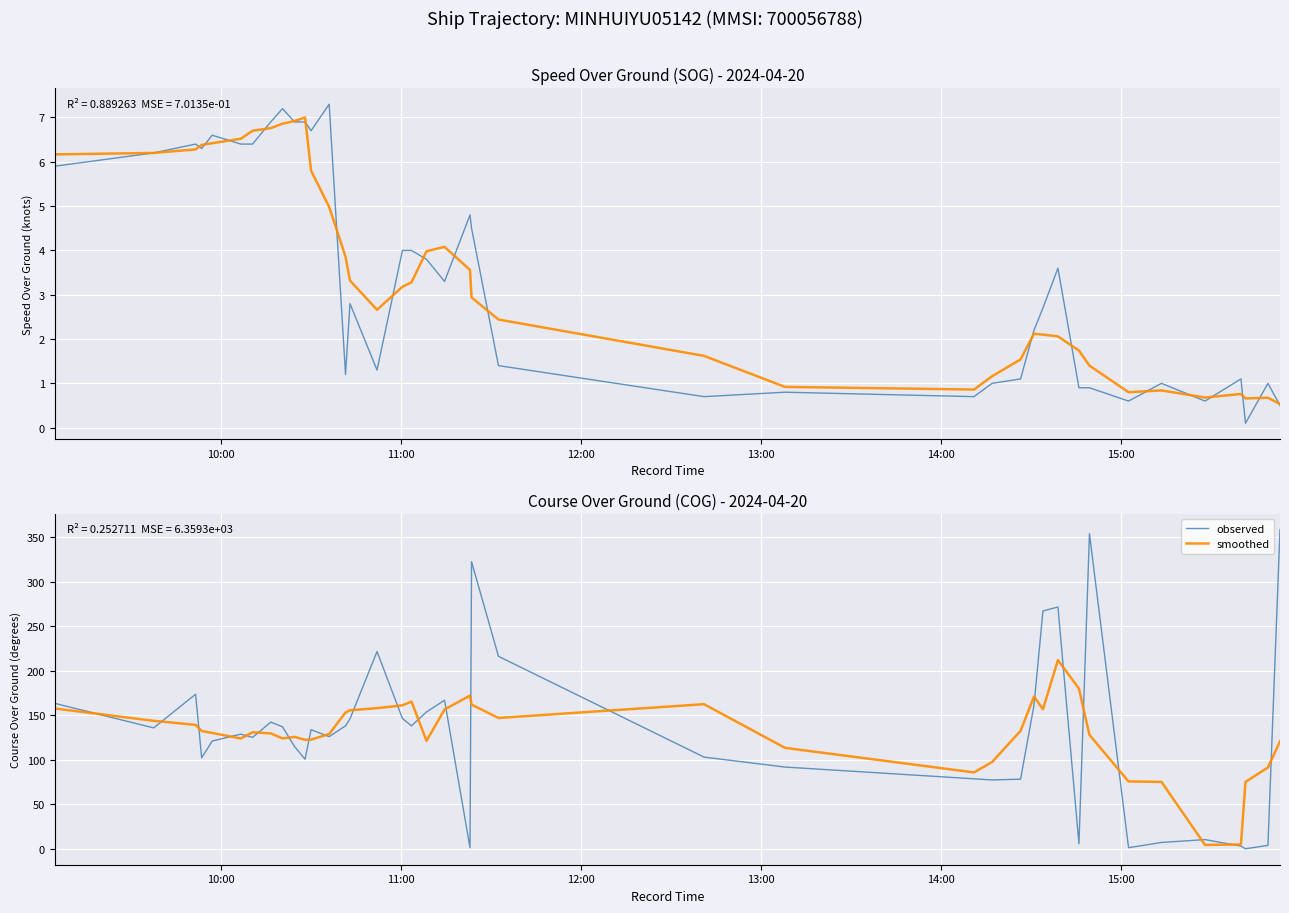

The value of observed at 27 is 32.0. True or false?

False